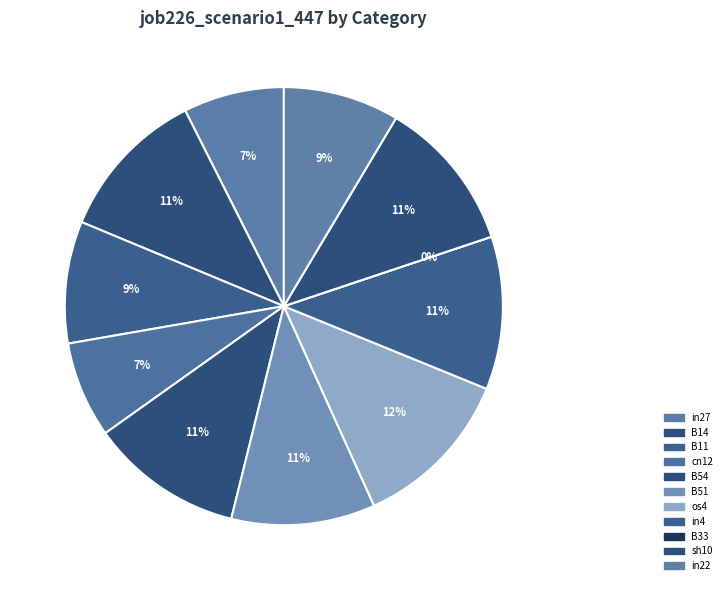

How many slices are in this pie chart?

11